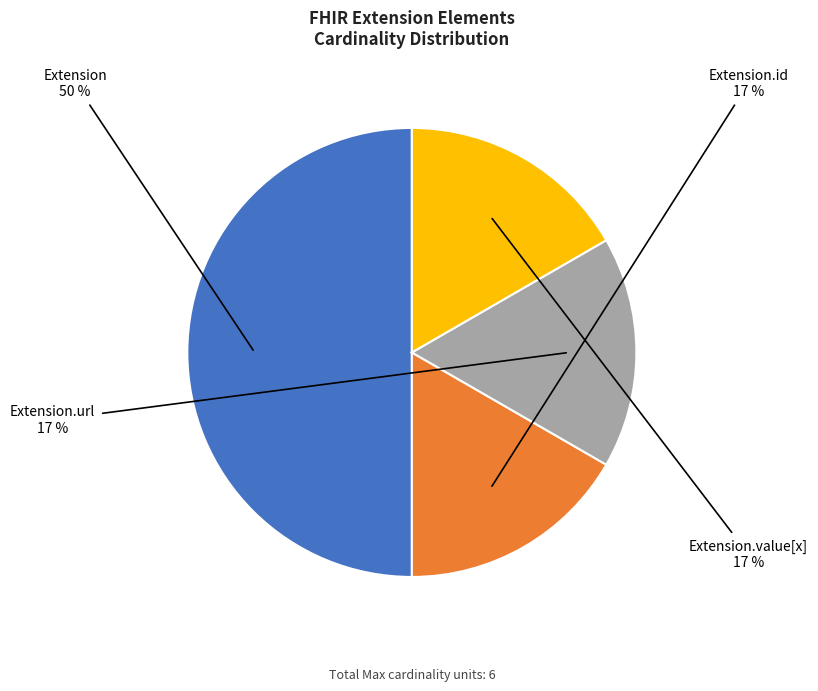

How many segments does this pie chart have?

4